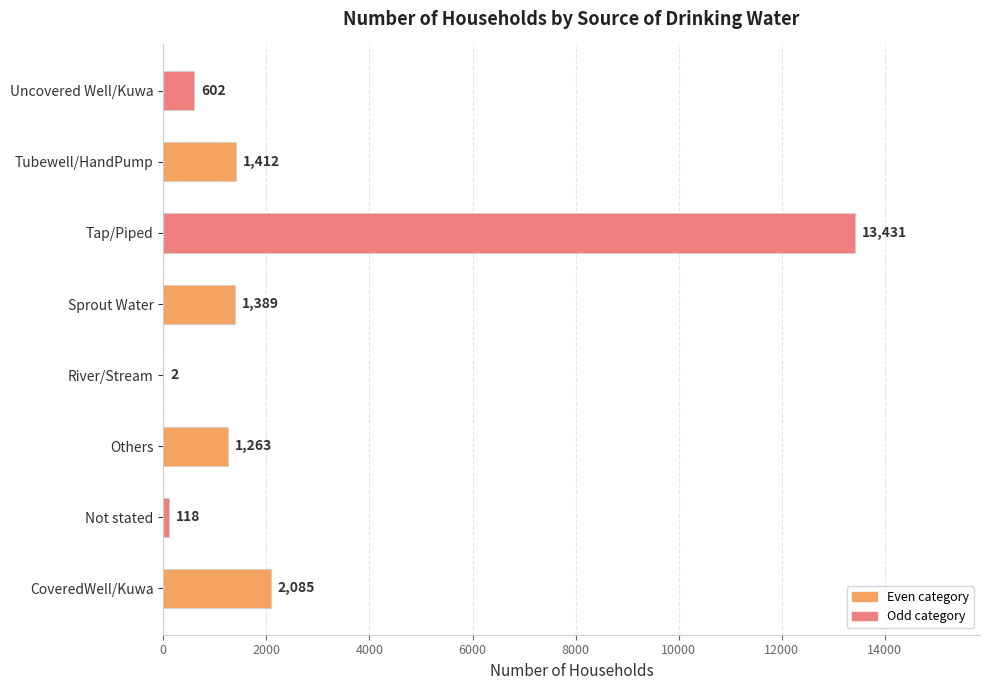

What is the sum of the values at Not stated and River/Stream?

120